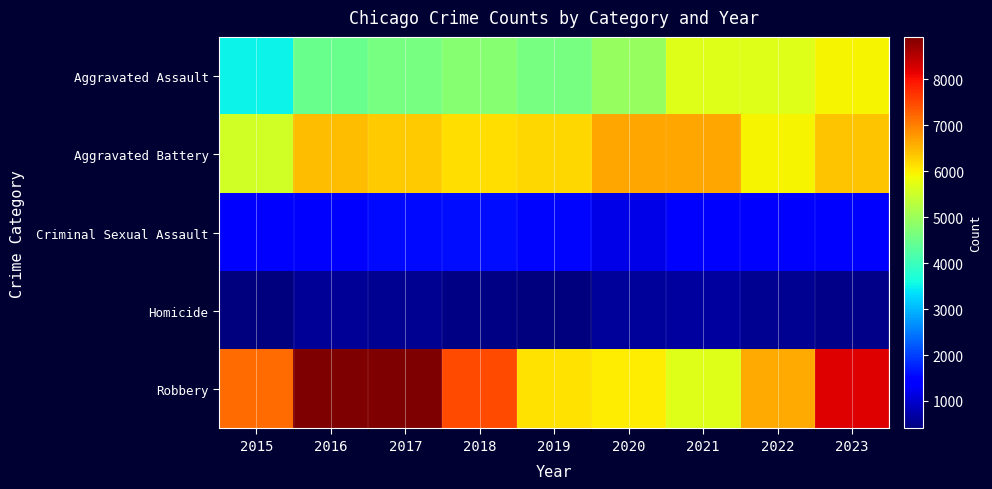

Reading left to right, list all the values displayed in this chart.

Aggravated Assault: 2015=3510	2016=4466	2017=4598	2018=4767	2019=4615	2020=4931	2021=5694	2022=5680	2023=5946
Aggravated Battery: 2015=5528	2016=6456	2017=6302	2018=6157	2019=6195	2020=6643	2021=6630	2022=5932	2023=6365
Criminal Sexual Assault: 2015=1354	2016=1489	2017=1555	2018=1578	2019=1521	2020=1175	2021=1339	2022=1412	2023=1375
Homicide: 2015=402	2016=584	2017=556	2018=466	2019=404	2020=623	2021=645	2022=552	2023=488
Robbery: 2015=7160	2016=8923	2017=8892	2018=7486	2019=6100	2020=6007	2021=5666	2022=6594	2023=8200